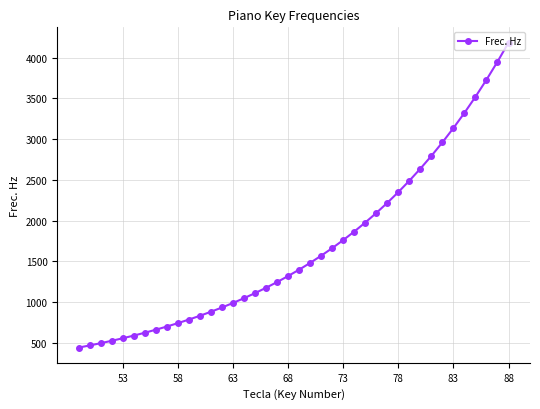

What is the minimum value shown in the chart?

440.0